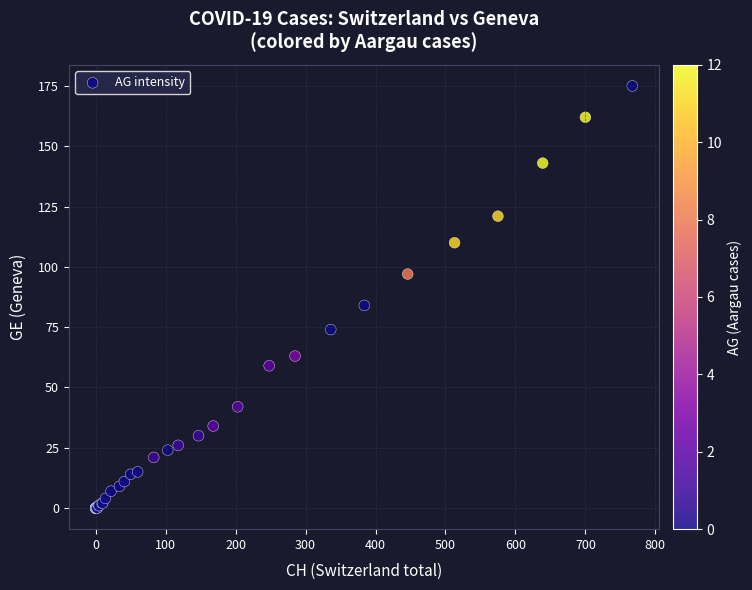

What Y value in the scatter plot is closest to 87?

84